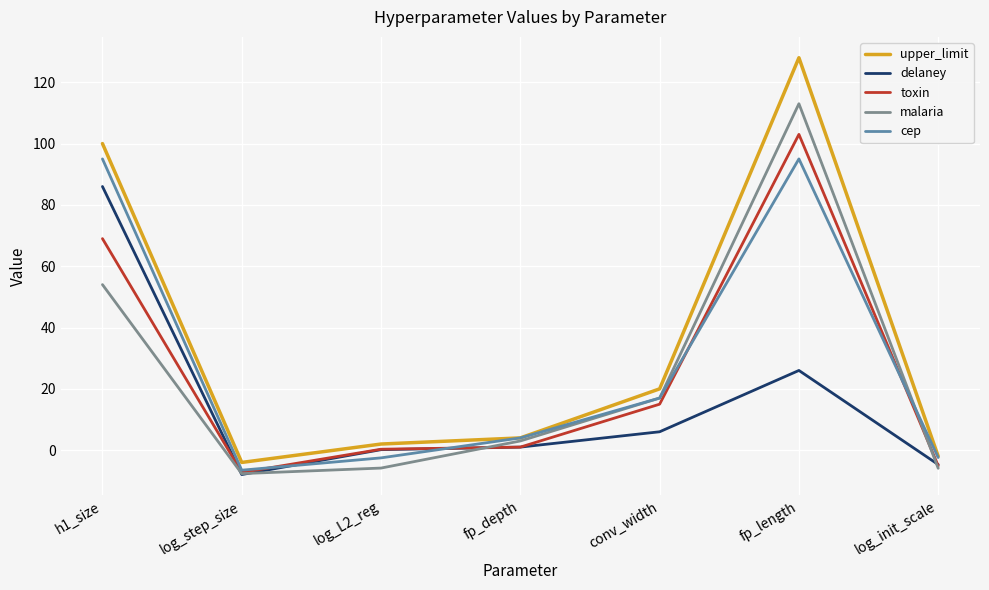

Rank the series by their maximum value, from highest to lowest.

upper_limit, malaria, toxin, cep, delaney